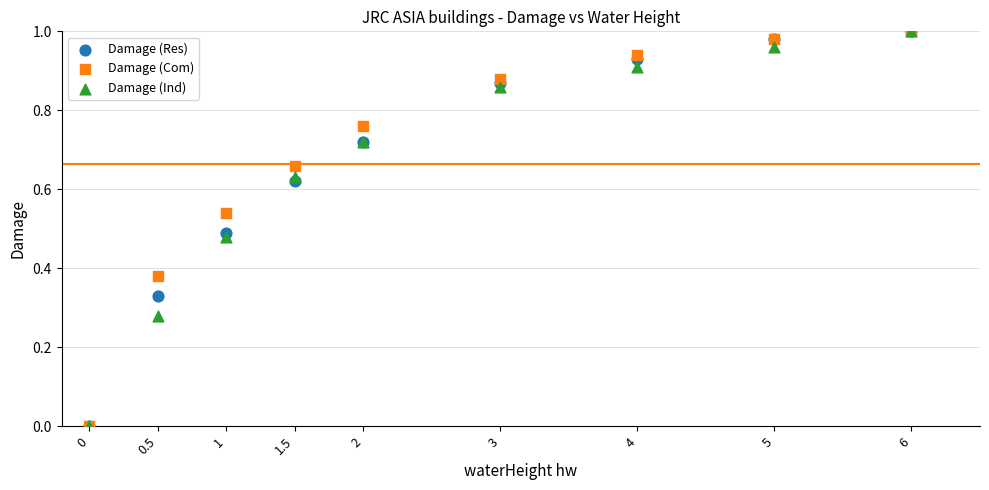

What are all the series names shown in the legend?

Damage (Res), Damage (Com), Damage (Ind)